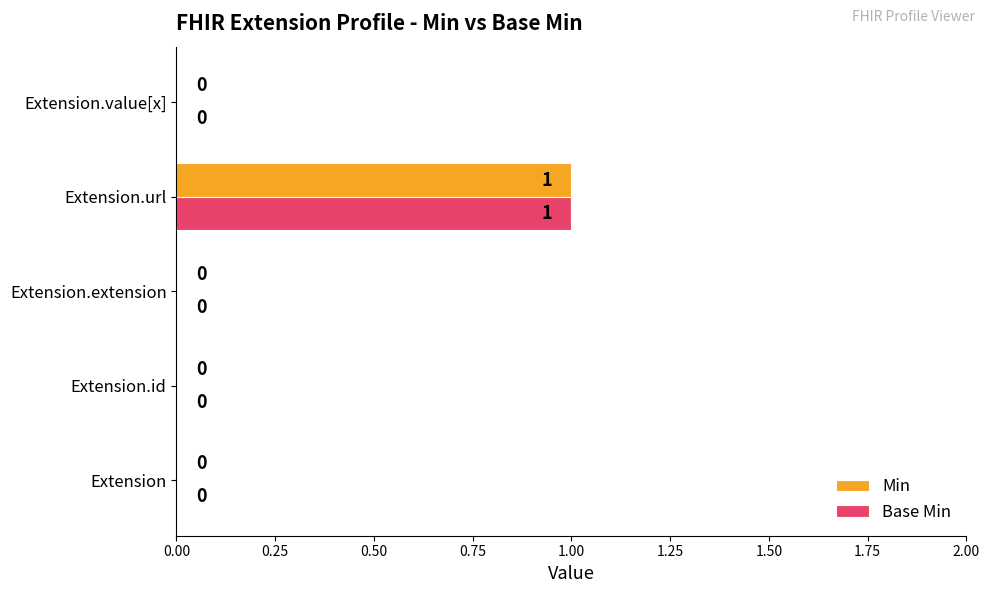

The Min series shows 0 at Extension. True or false?

True